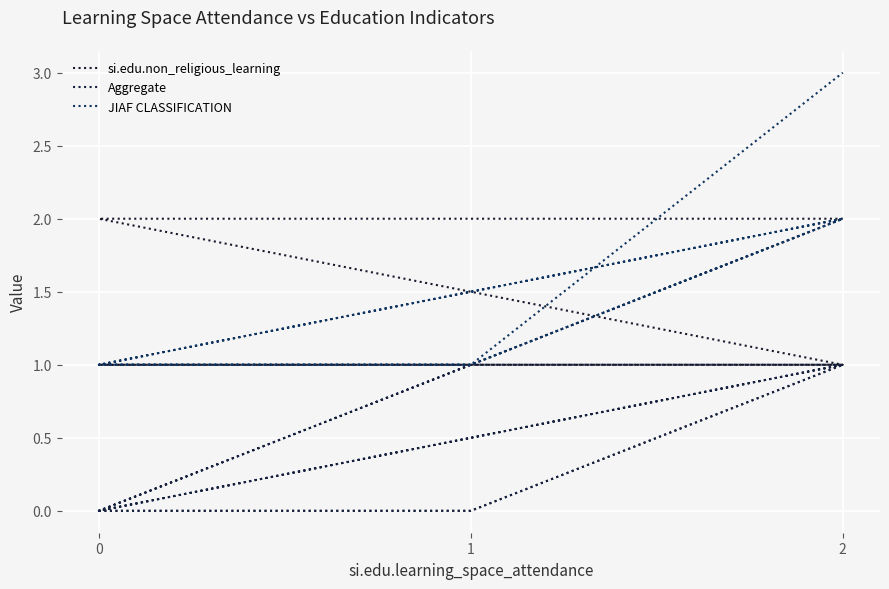

List the series in order of their overall mean, highest first.

JIAF CLASSIFICATION, si.edu.non_religious_learning, Aggregate